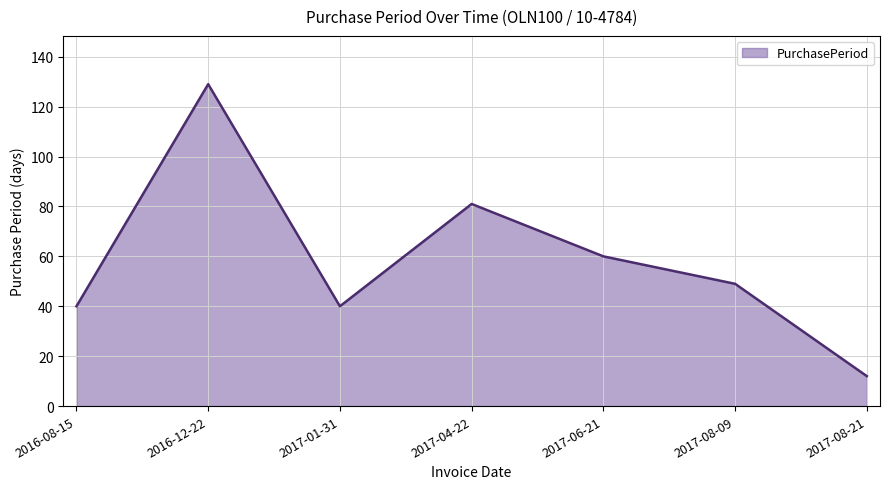

What is the average value?

59